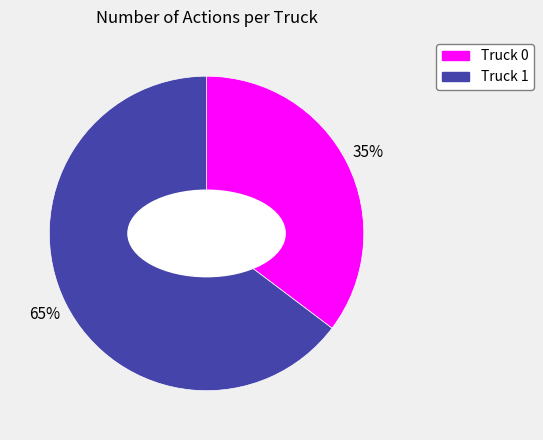

How many slices are in this pie chart?

2